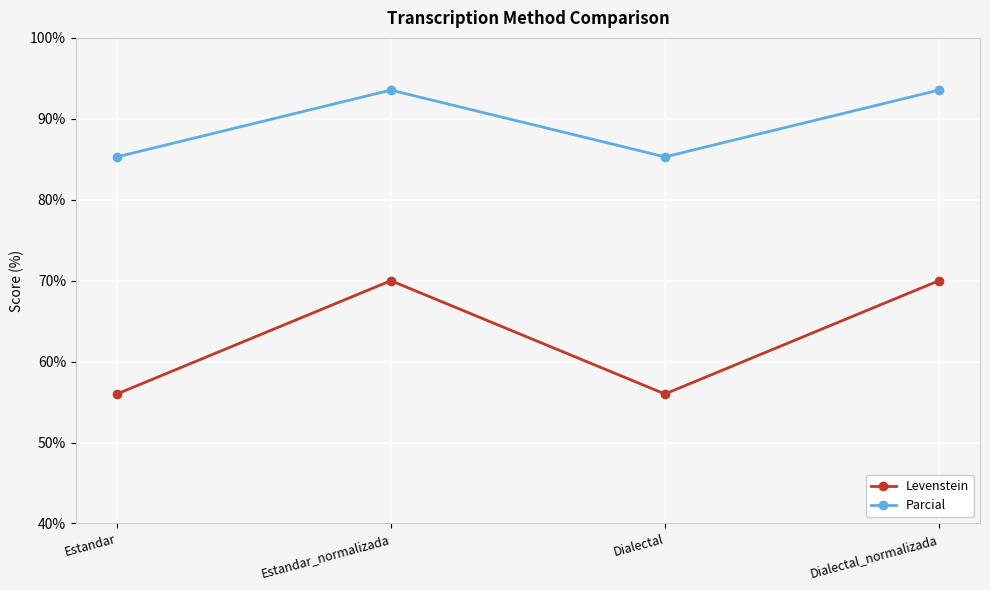

What are all the series names shown in the legend?

Levenstein, Parcial